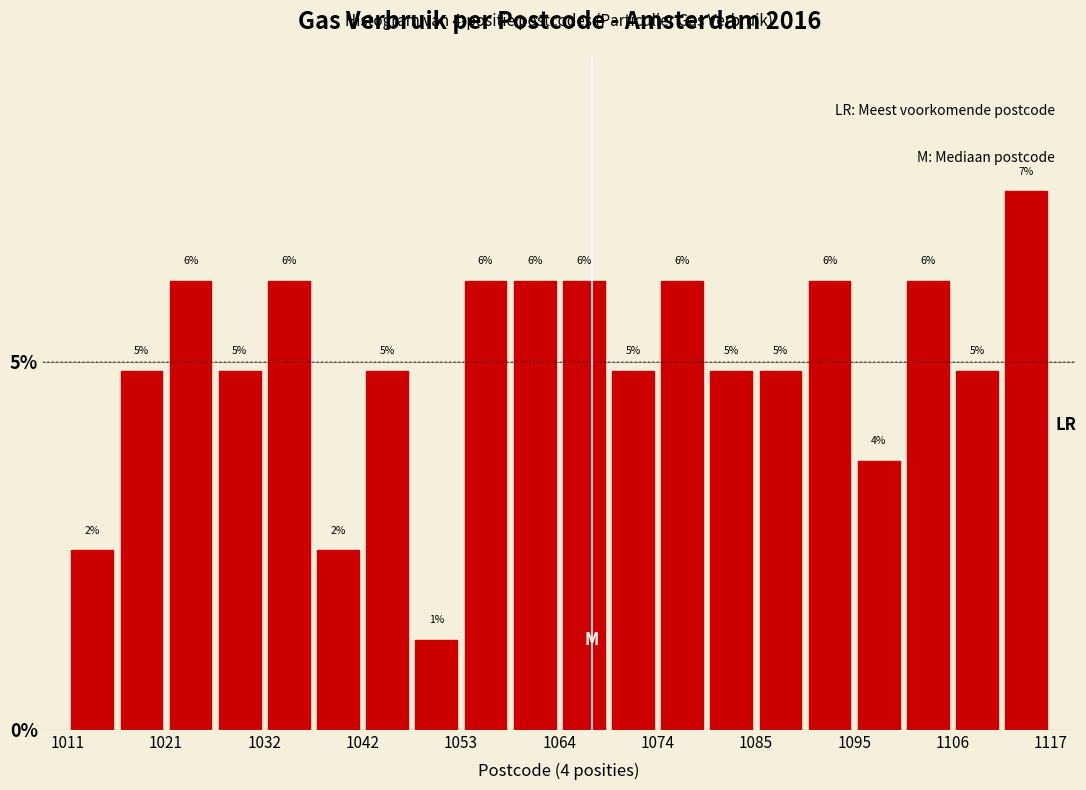

Around what value on the x-axis is the tallest bar? Give the approximate position of its centre, as read against the axis.

1114